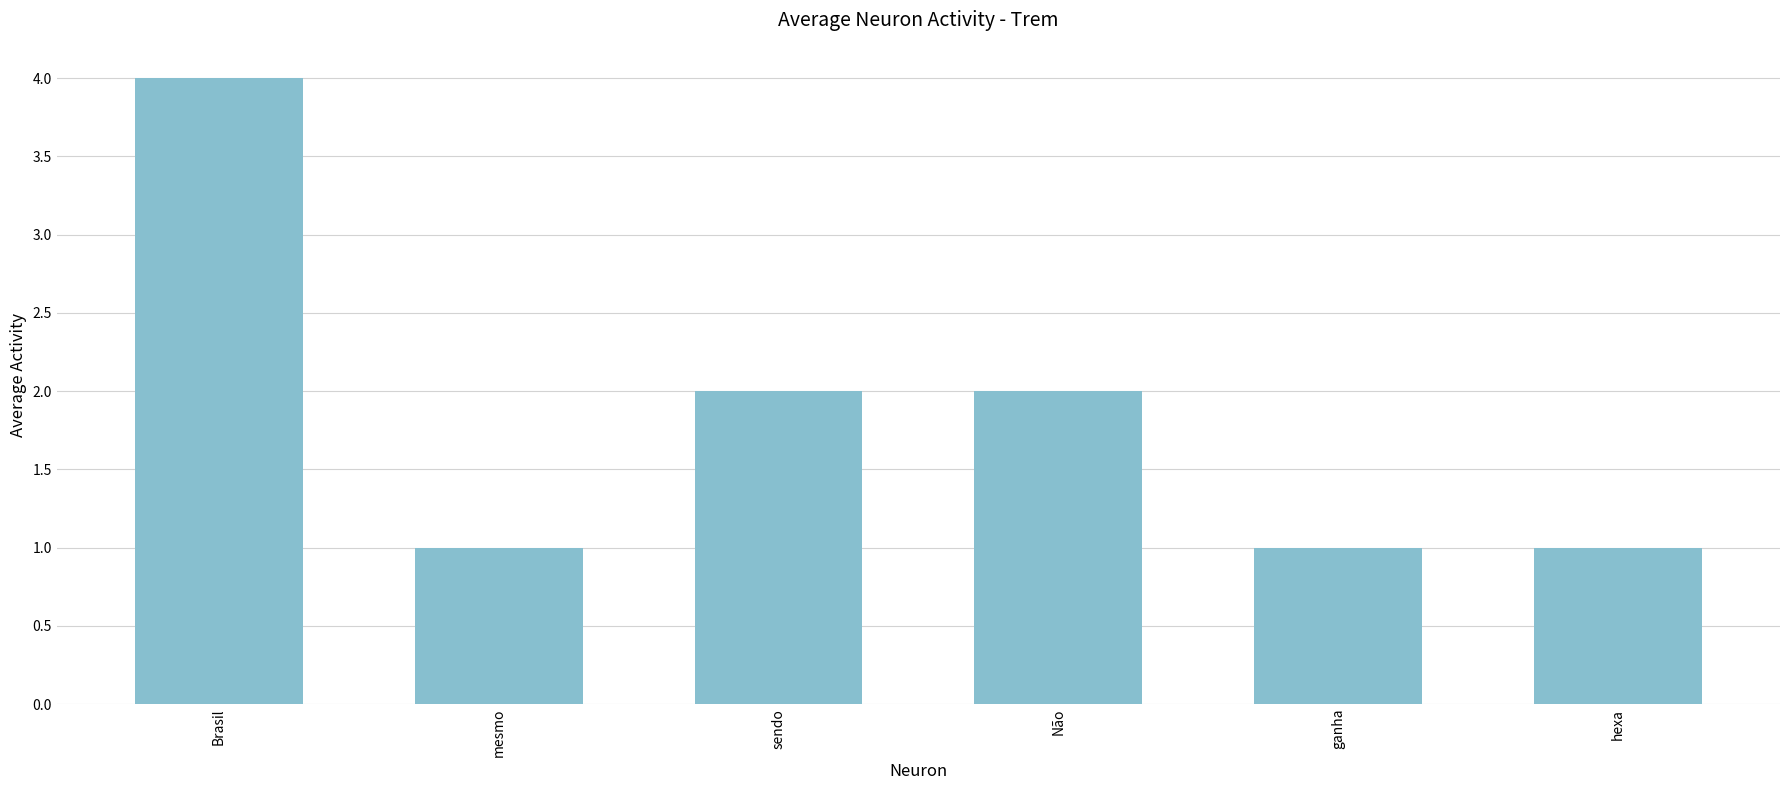

Which label corresponds to the largest value in the chart?

Brasil